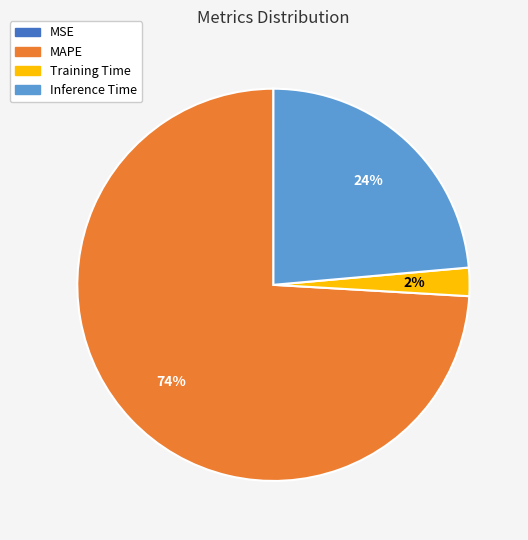

What is the majority slice?

MAPE